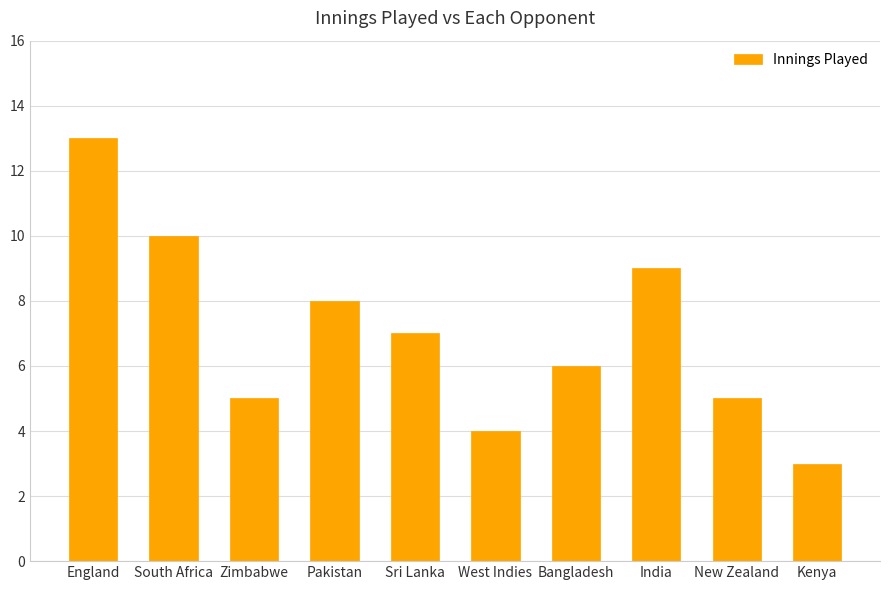

Which has a higher value, England or India?

England